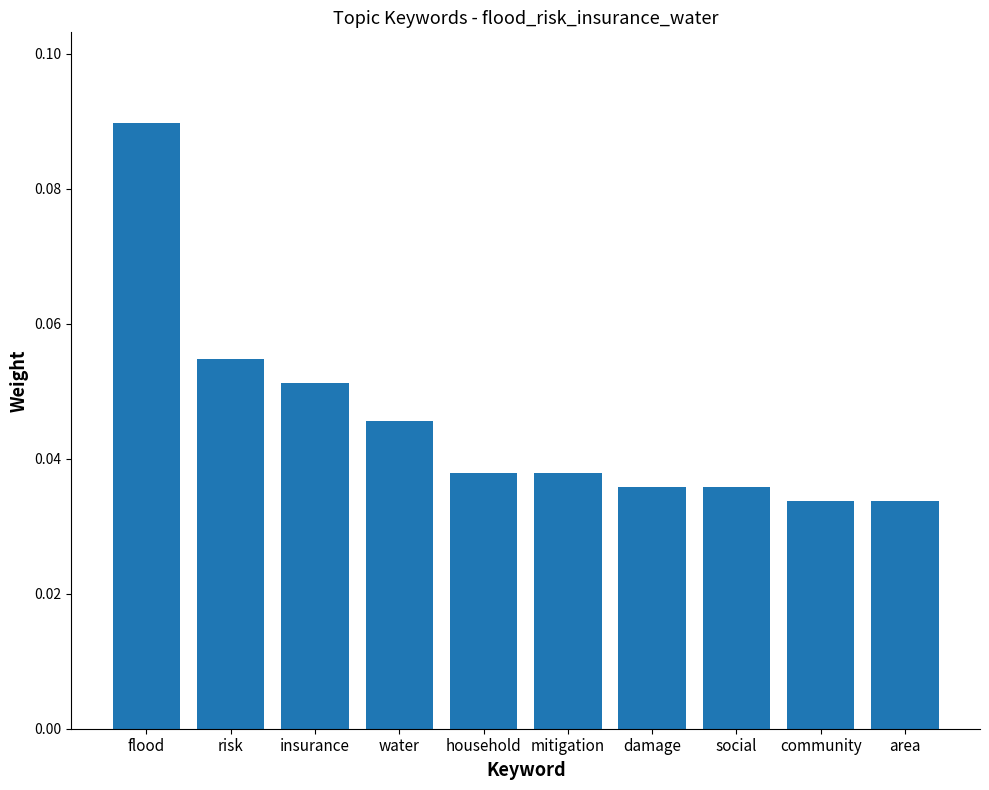

At which category does the chart reach its peak across all series?

flood